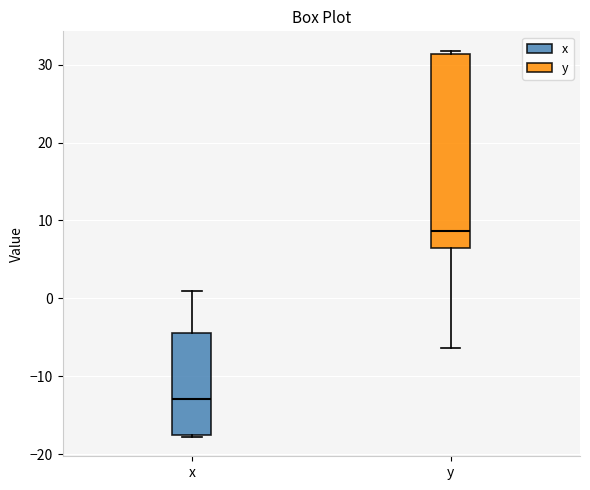

Which box's median line is the highest?

y